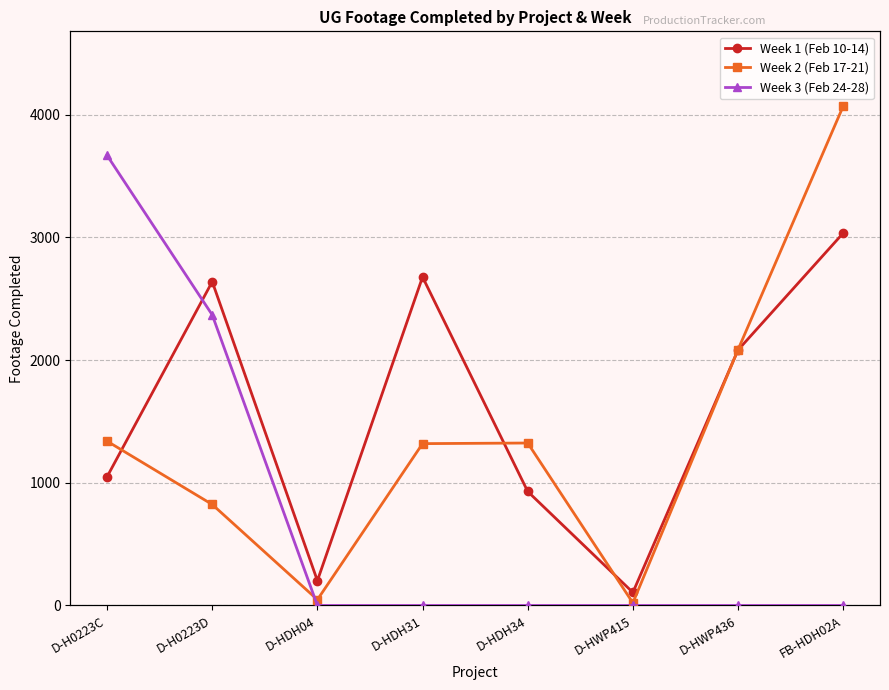

What is the difference between the second highest and minimum values in the Week 3 (Feb 24-28) series?

2368